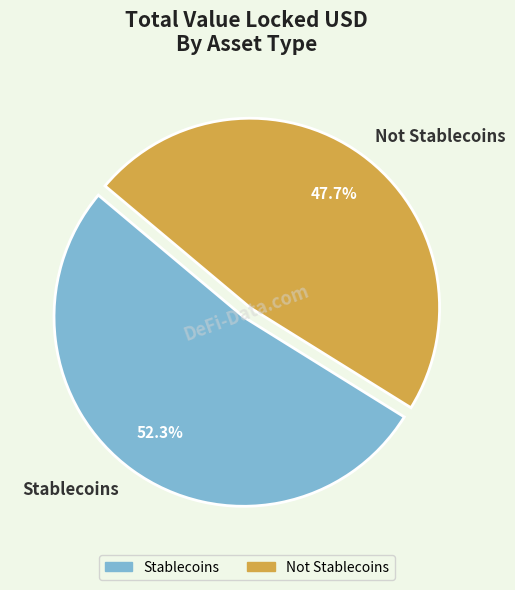

To the nearest percent, what percentage of the pie is Not Stablecoins?

48%